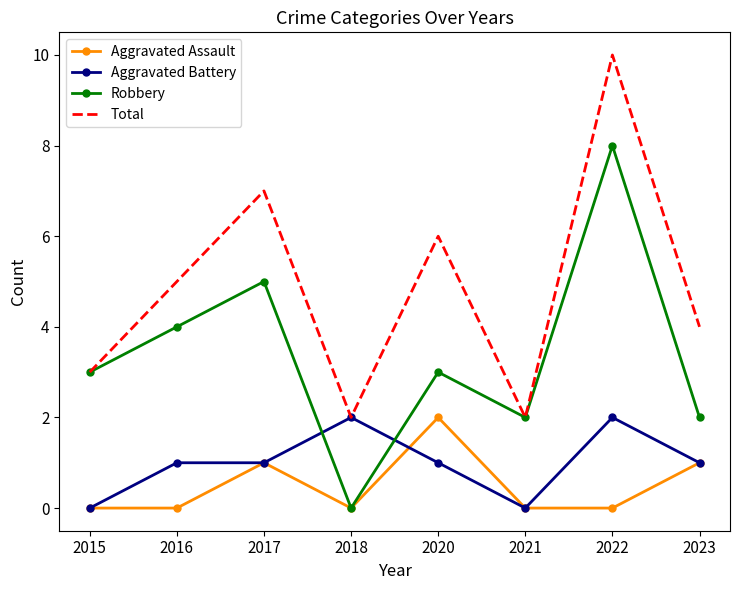

Between which two adjacent categories do Robbery and Aggravated Battery first intersect?

2017 and 2018